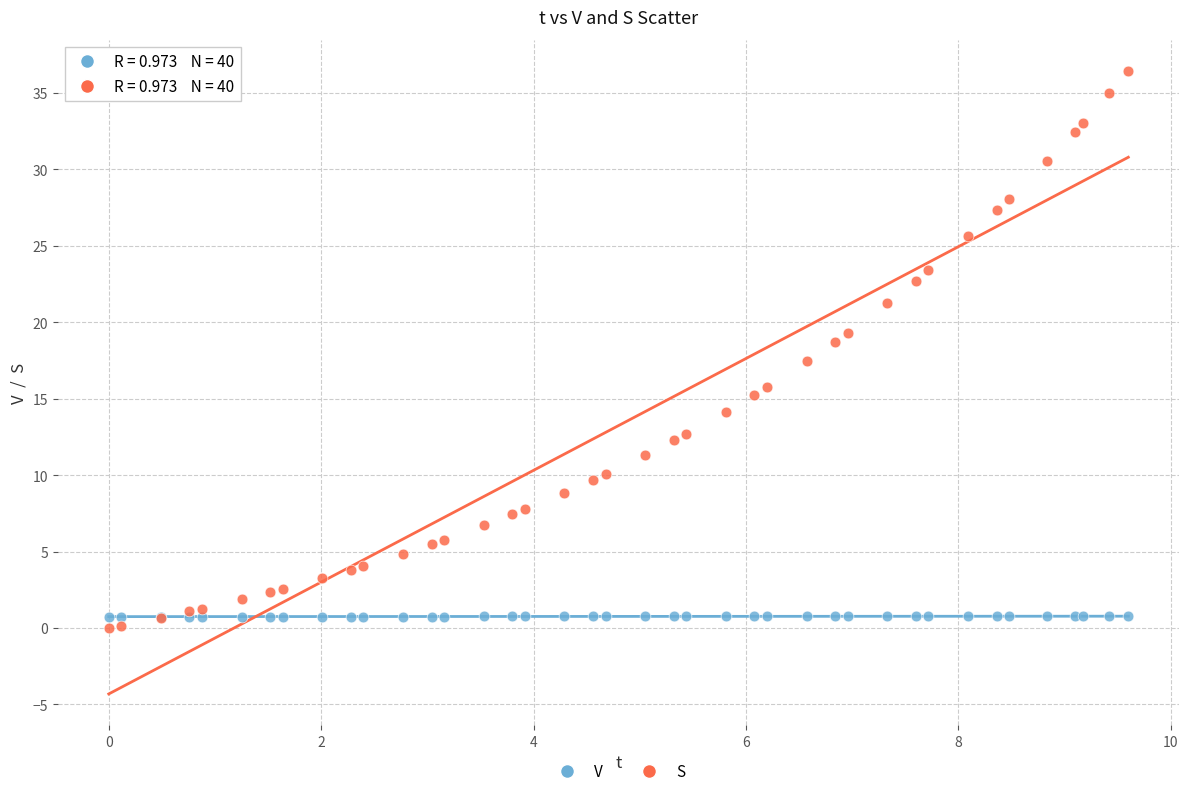

Which series contains the highest Y value?

S